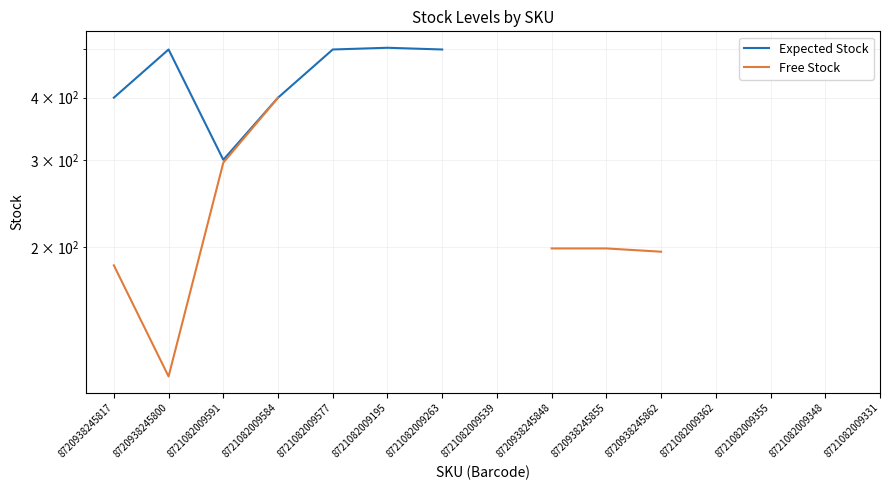

Count the number of data series in this chart.

2